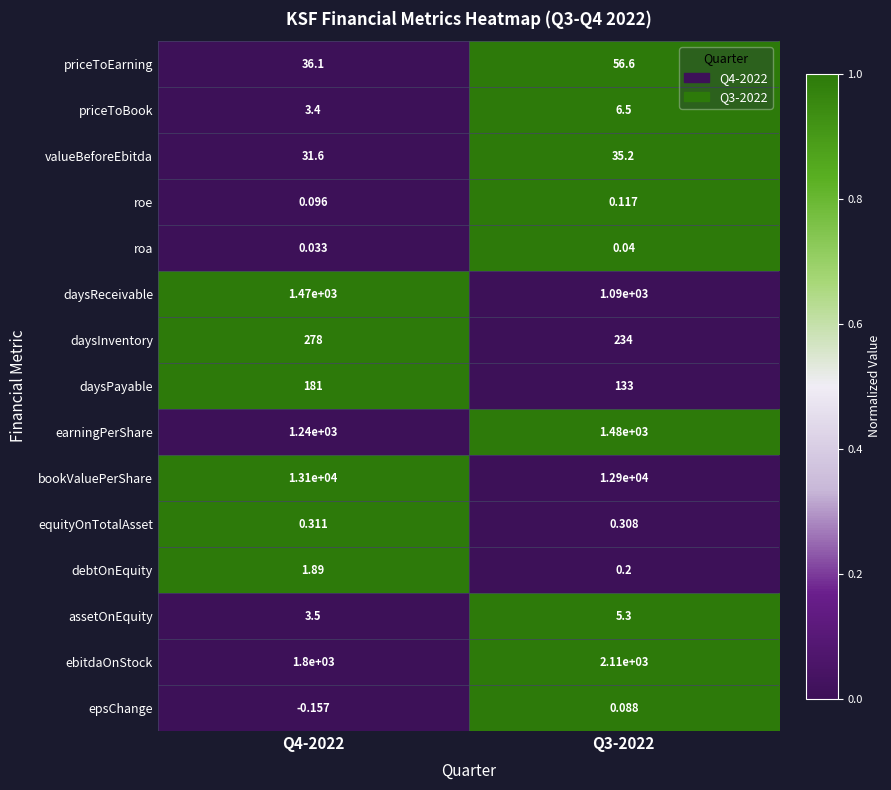

At which category does the chart reach its peak across all series?

Q4-2022